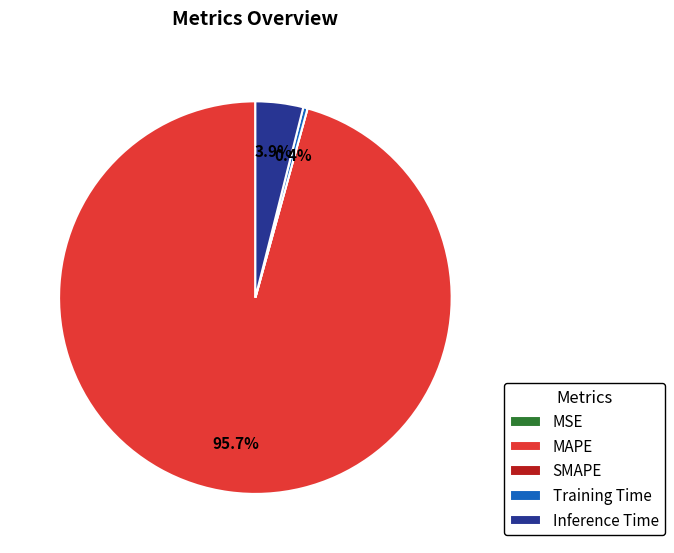

What percentage is NOT represented by Inference Time?

96.1%